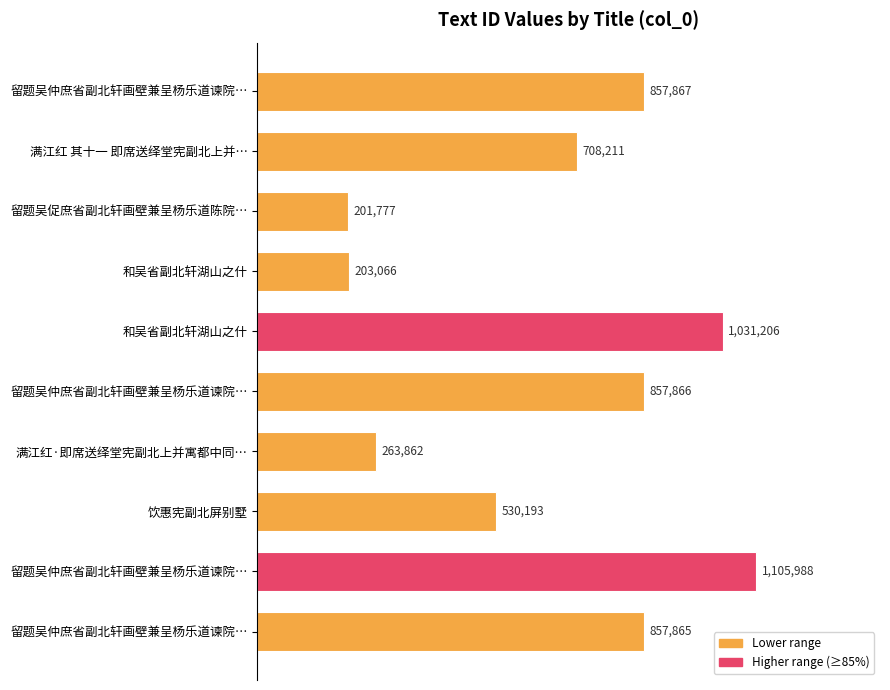

What is the difference between the maximum and minimum values?

904211